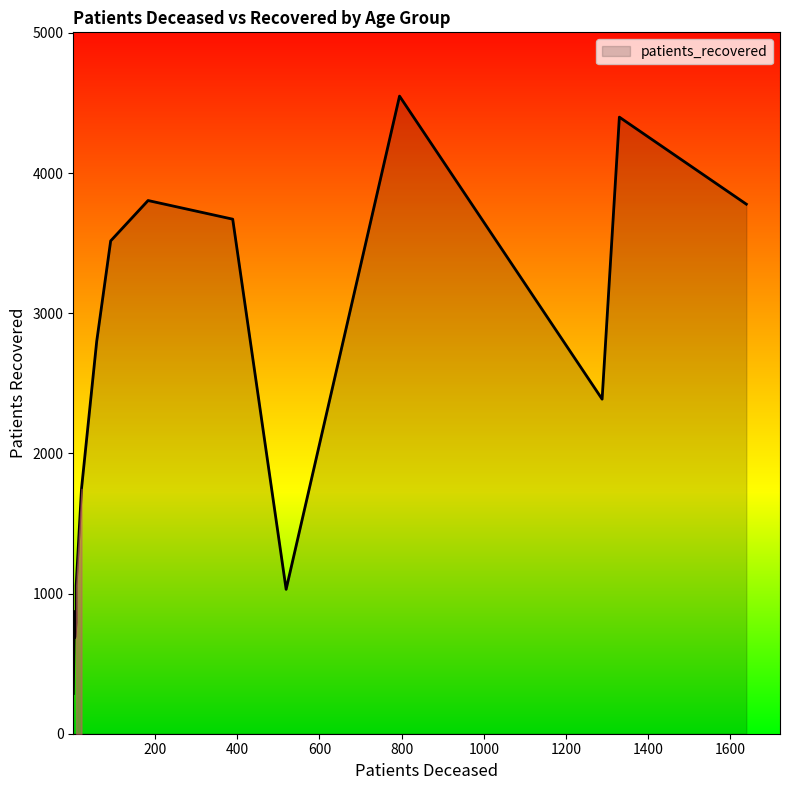

What is the label of the 8th point from the left?

50 - 54